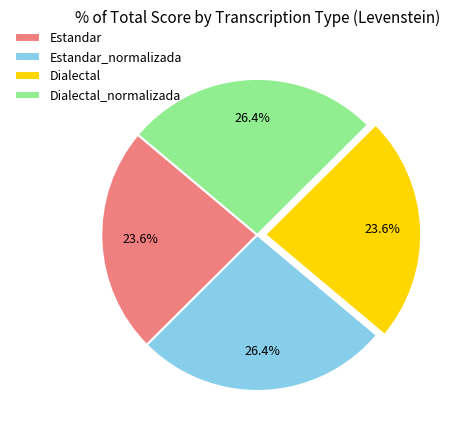

To the nearest percent, what percentage of the pie is Dialectal?

24%